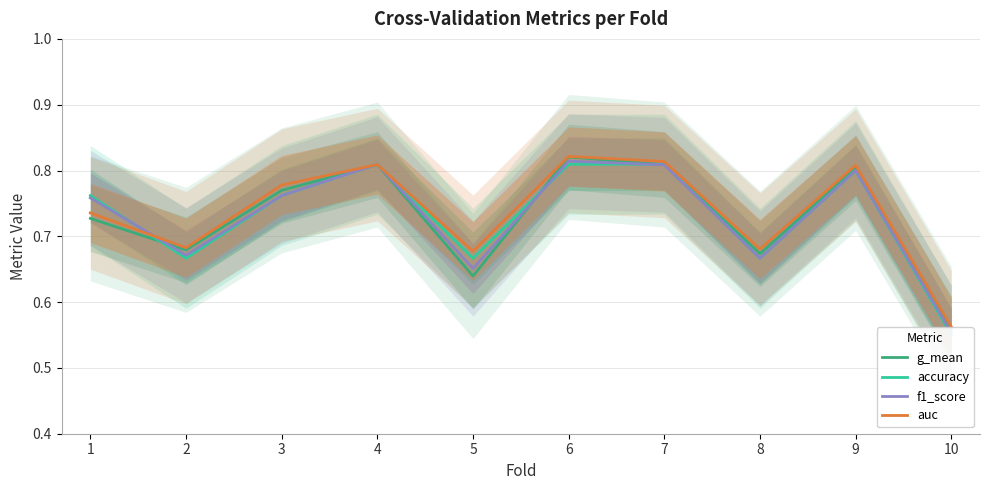

True or false: auc has more than 2 interior local peaks.

True